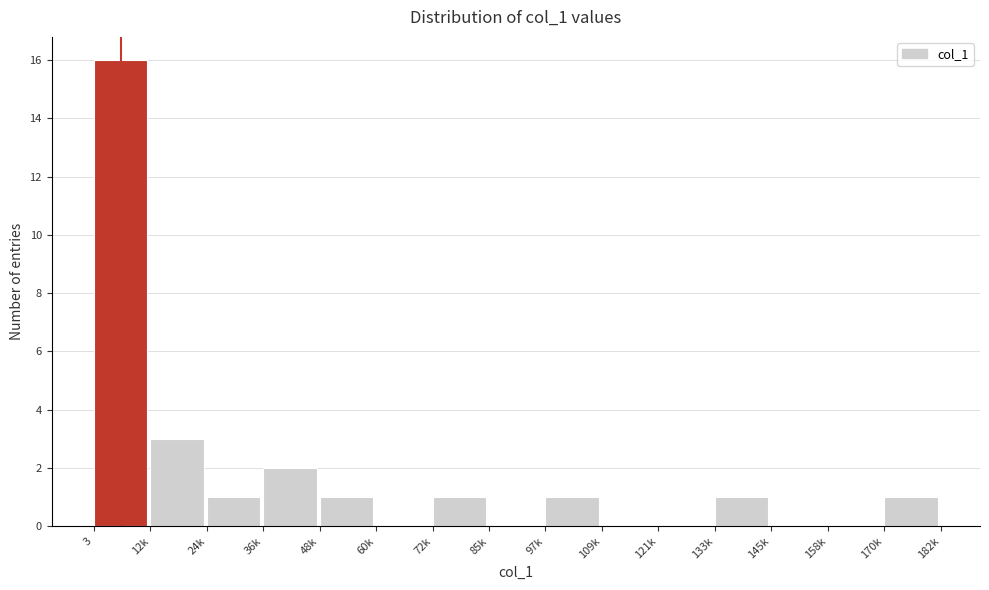

Reading right to left, what are all the values shown in this chart?

170k=1	158k=0	145k=0	133k=1	121k=0	109k=0	97k=1	85k=0	72k=1	60k=0	48k=1	36k=2	24k=1	12k=3	3=16